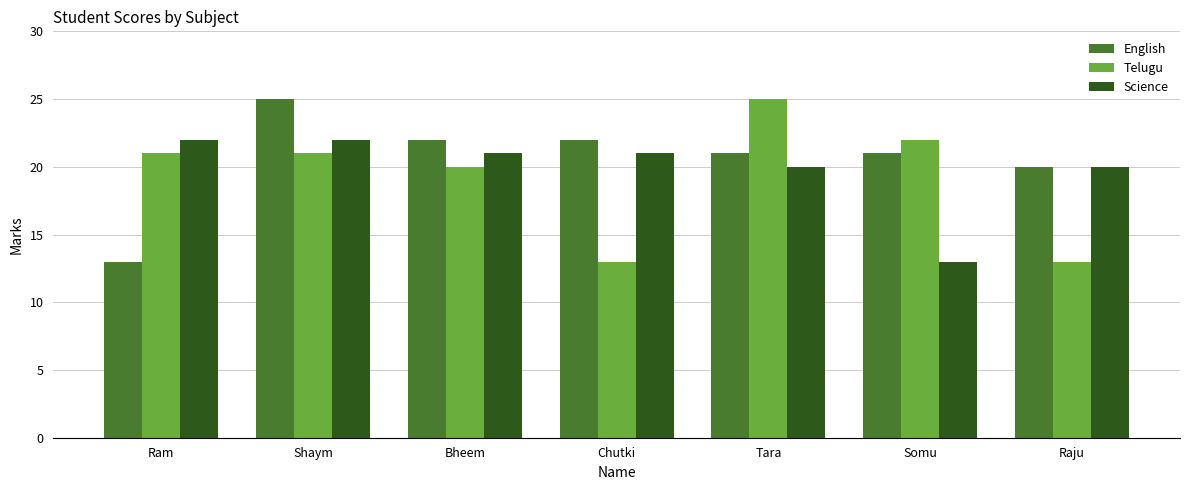

Reading left to right, what are all the values shown in this chart?

English: Ram=13	Shaym=25	Bheem=22	Chutki=22	Tara=21	Somu=21	Raju=20
Telugu: Ram=21	Shaym=21	Bheem=20	Chutki=13	Tara=25	Somu=22	Raju=13
Science: Ram=22	Shaym=22	Bheem=21	Chutki=21	Tara=20	Somu=13	Raju=20